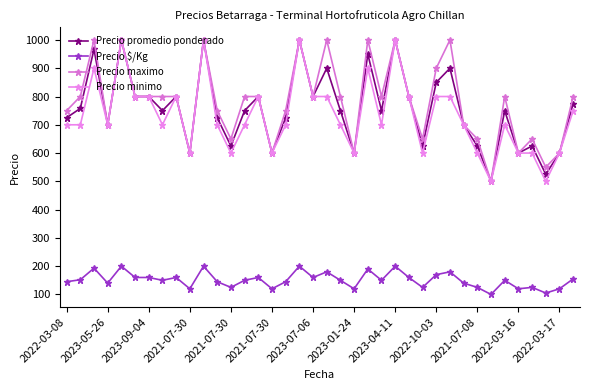

What is the value of the Precio maximo point at the 2nd from the left?

800